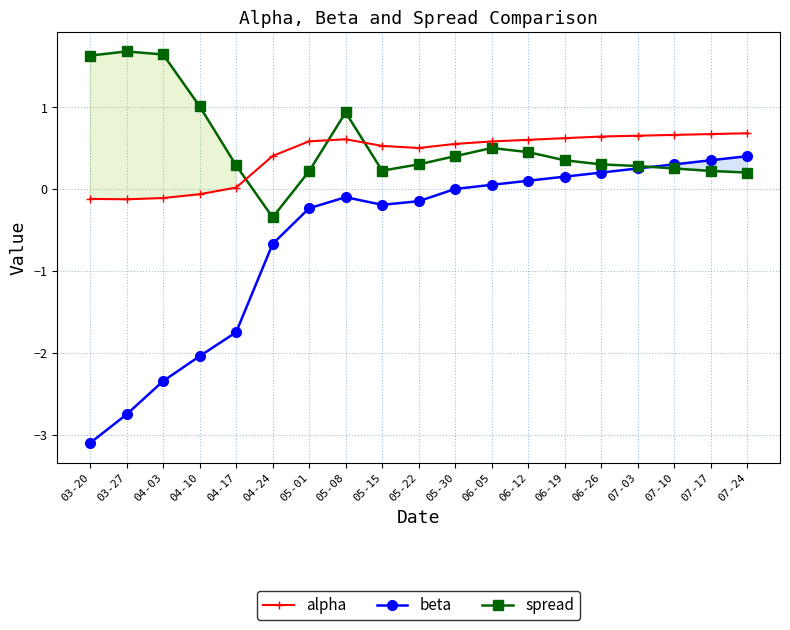

How many times do beta and spread cross each other?

1